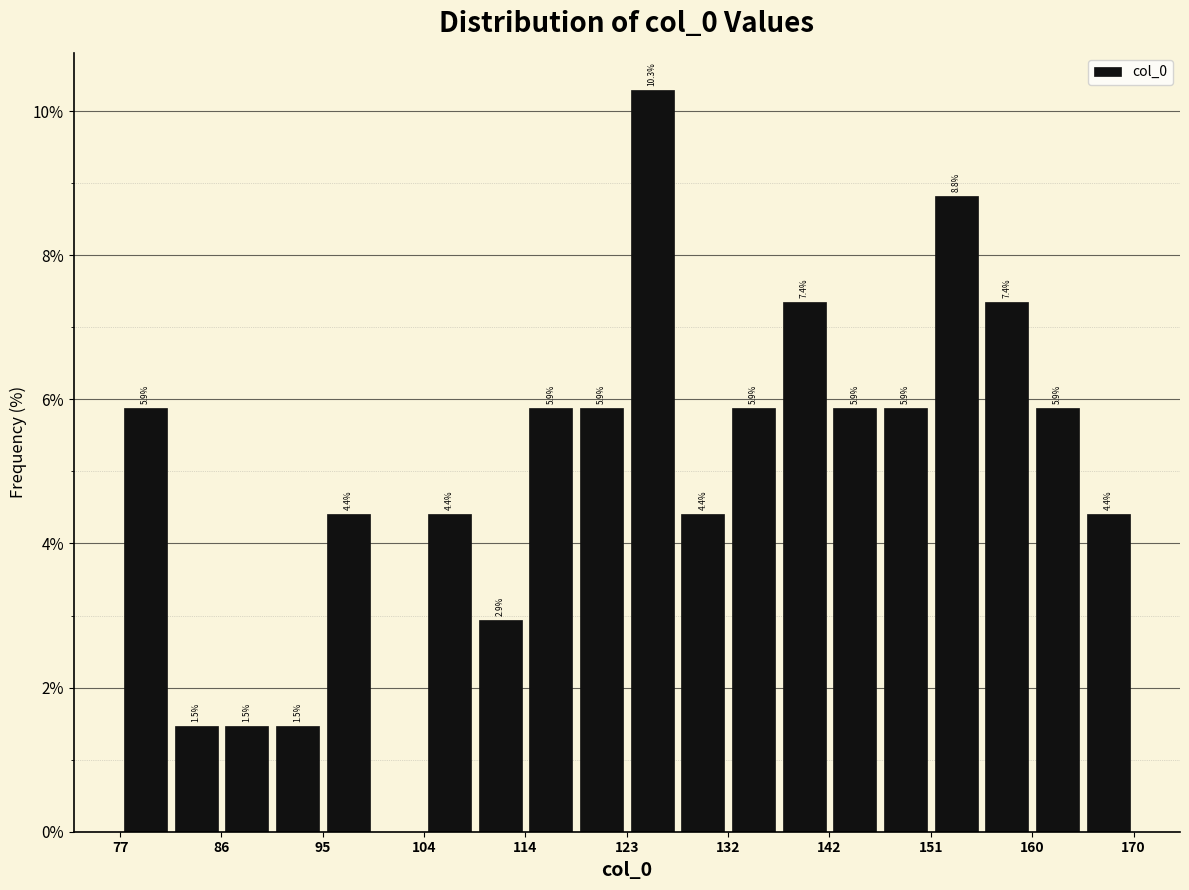

Which range on the x-axis has the tallest bar?

124 to 128